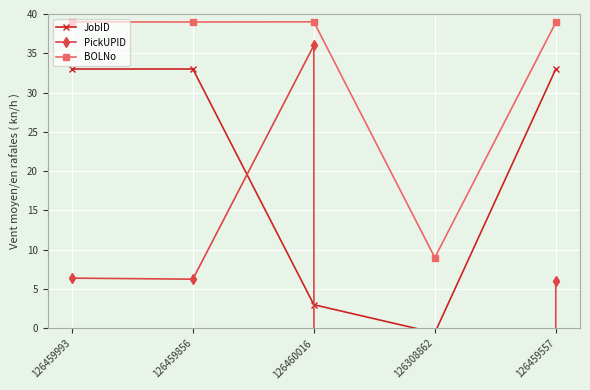

At which label is BOLNo closest to 24?

126459557